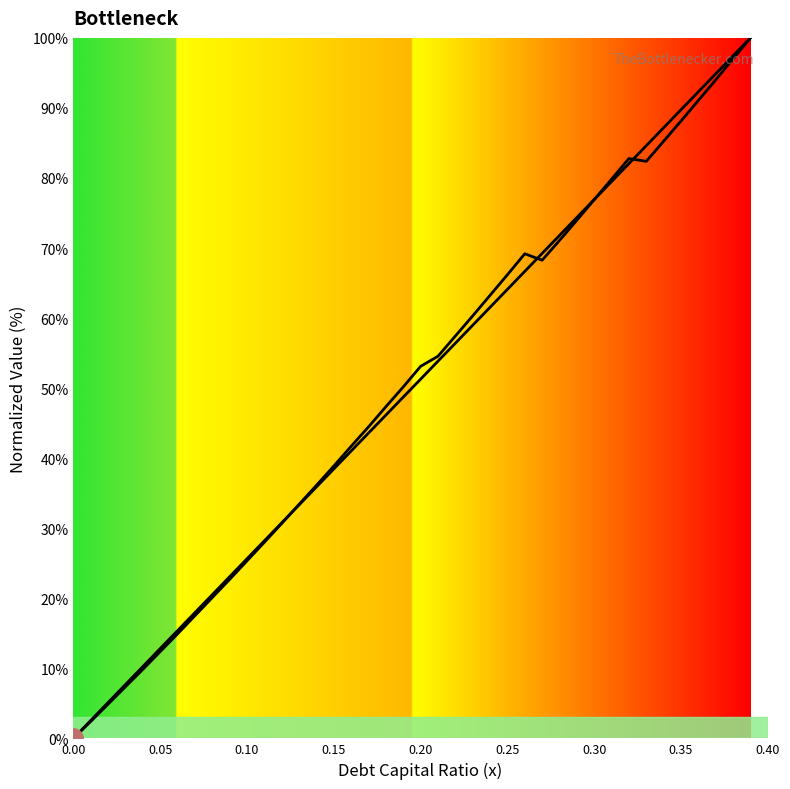

What is the difference between the second highest and second lowest values in the debt series?

94.9